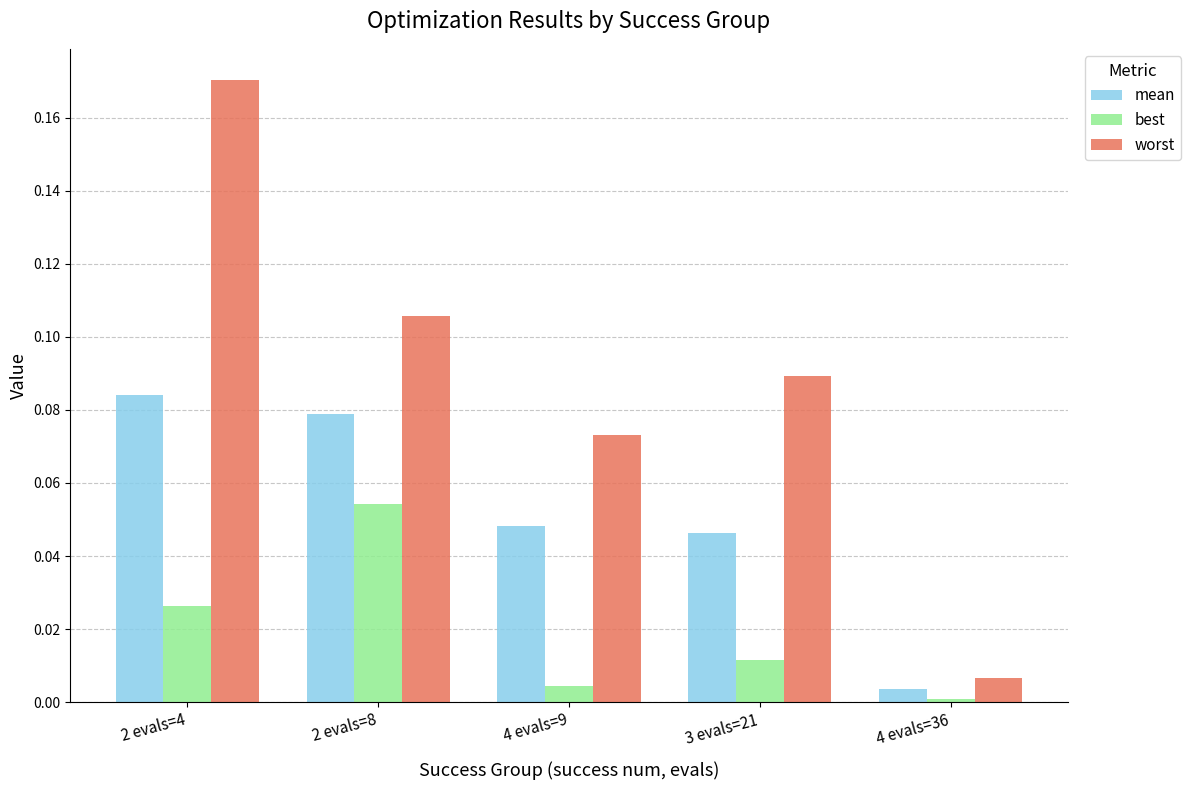

What are all the series names shown in the legend?

mean, best, worst